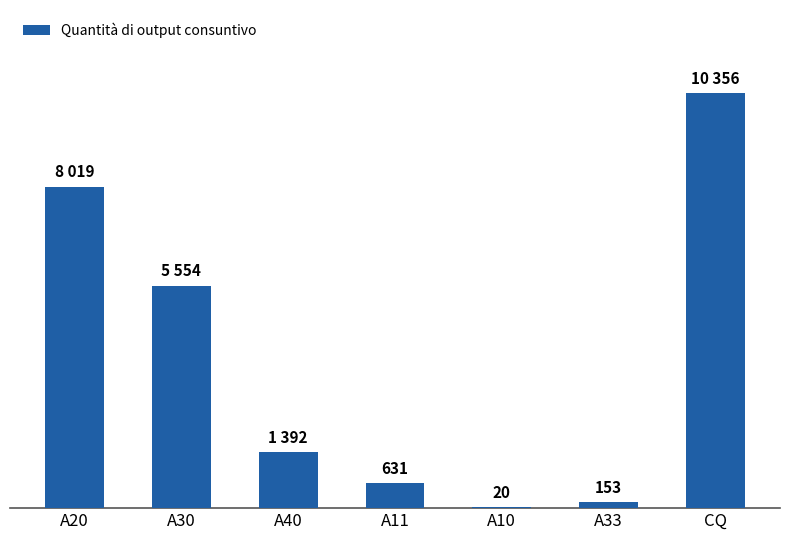

What is the greatest value displayed?

10356